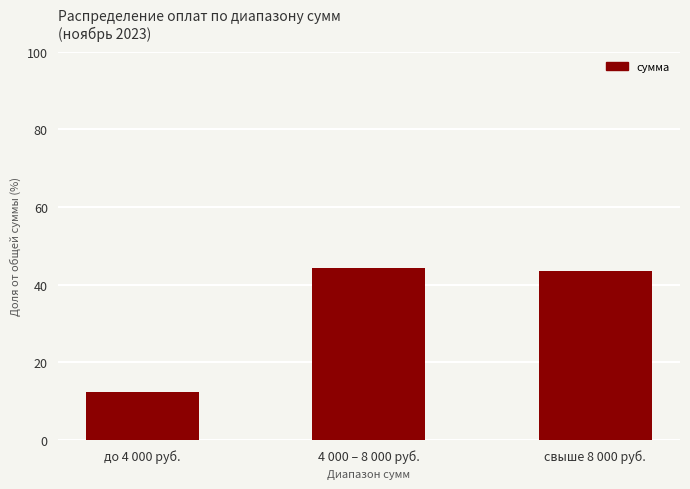

What is the label of the 1st bar from the right?

свыше 8 000 руб.